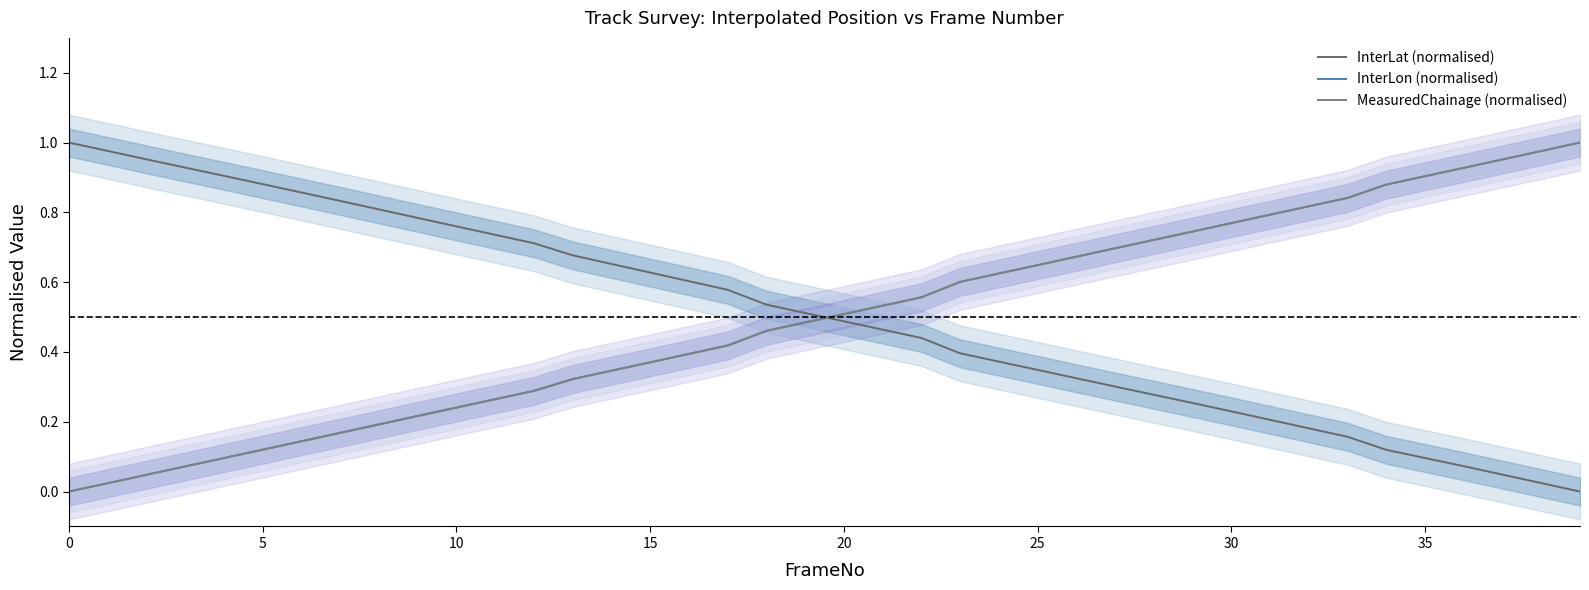

Which series has the largest range (max minus min)?

InterLat (normalised)